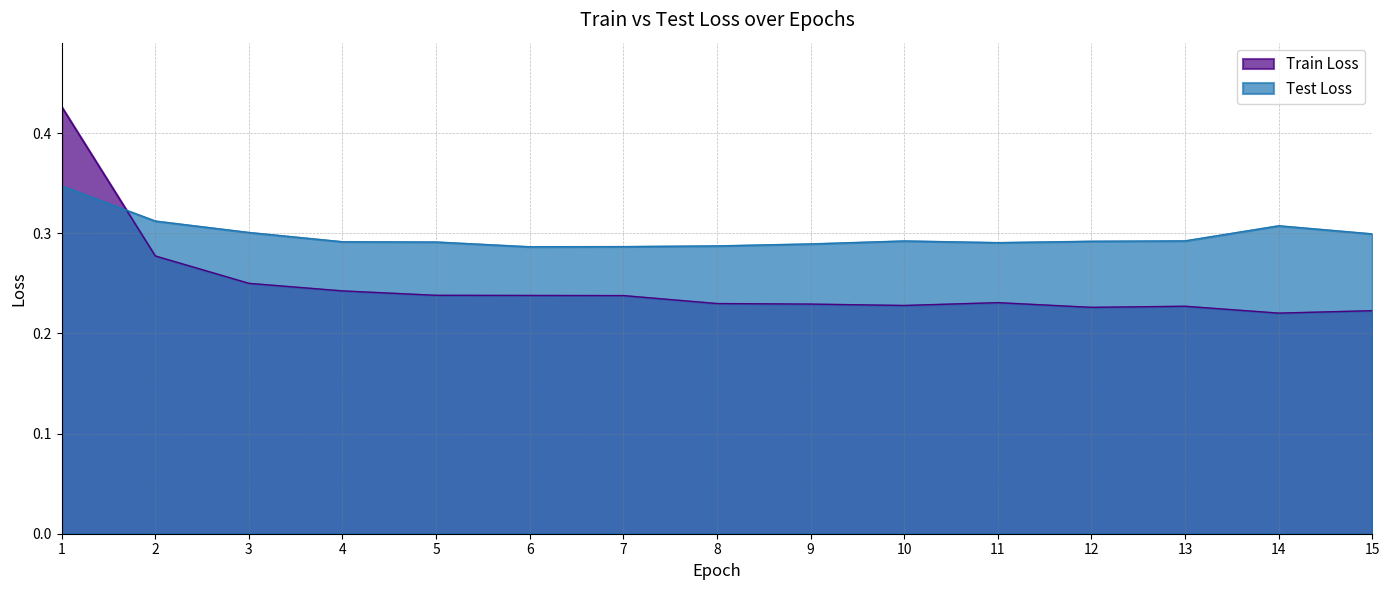

Is it true that Test Loss equals 0.4 at 3?

False